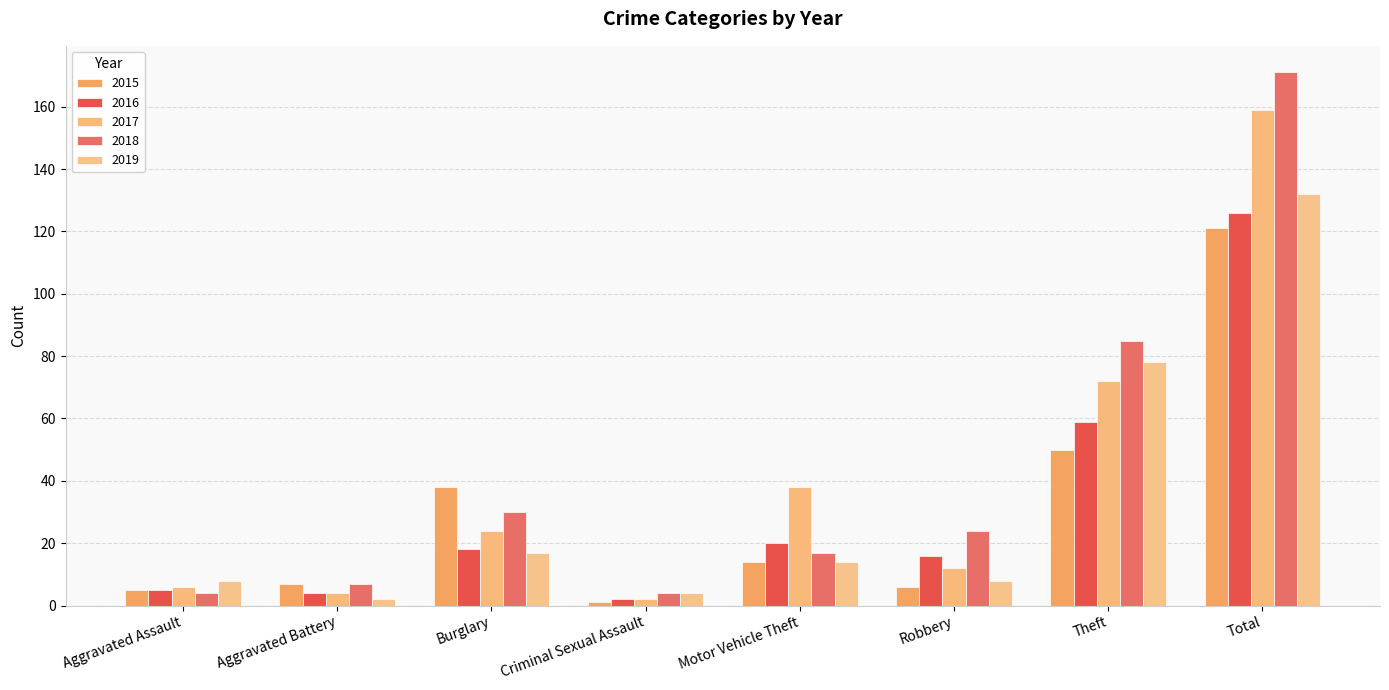

Is it true that 2019 equals 7 at Motor Vehicle Theft?

False